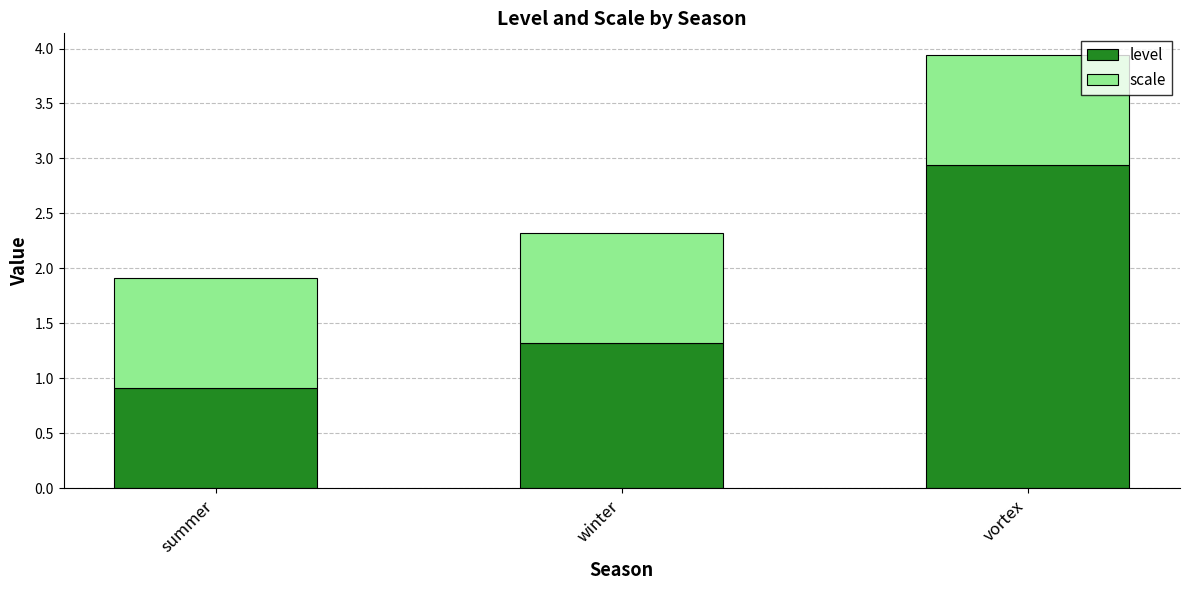

Rank the categories by level value from highest to lowest.

vortex, winter, summer